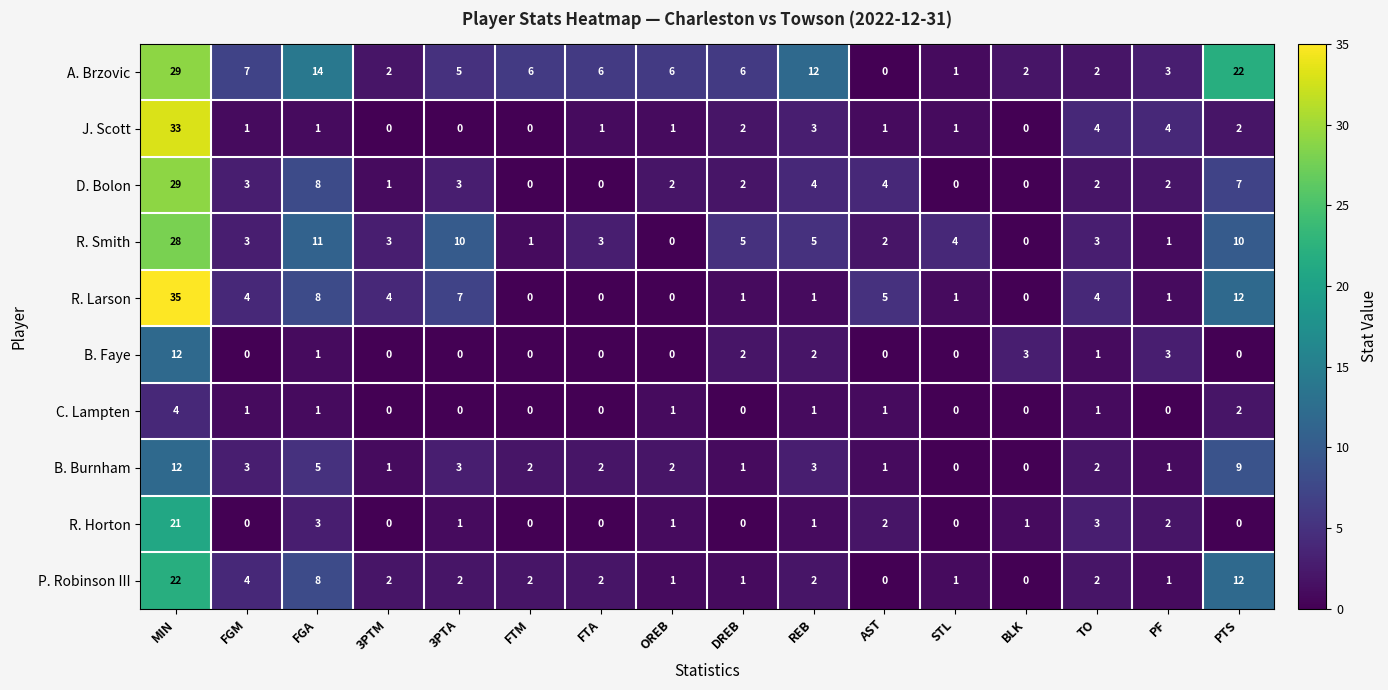

What is the difference between the highest and lowest values at AST?

5